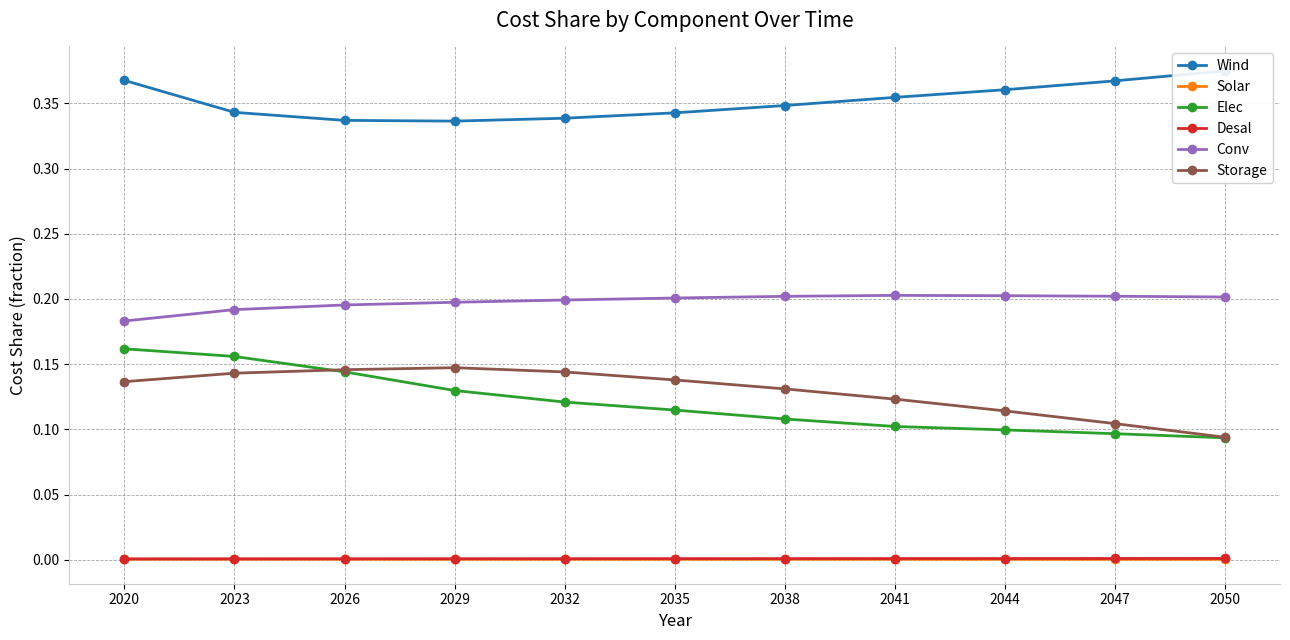

List the labels in order of Wind value, smallest first.

2029, 2026, 2032, 2035, 2023, 2038, 2041, 2044, 2047, 2020, 2050